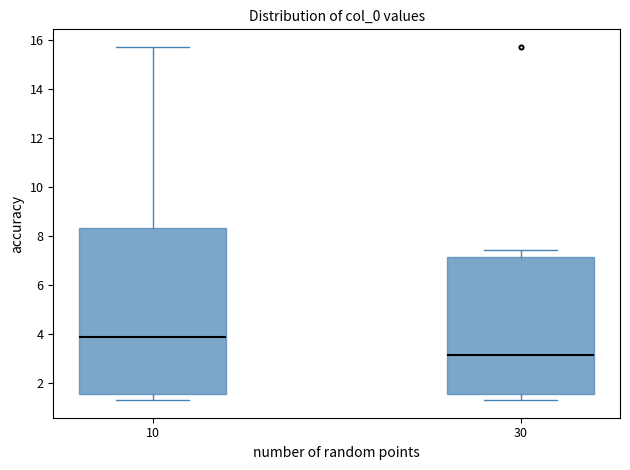

Which box has the highest median line?

10